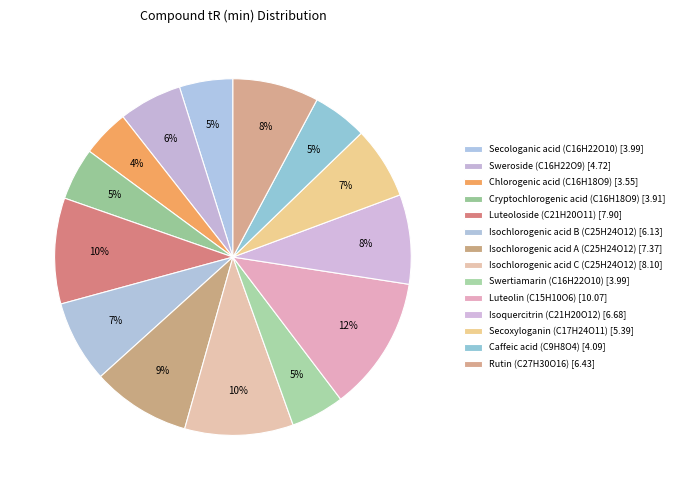

To the nearest percent, what is the average slice percentage?

7%